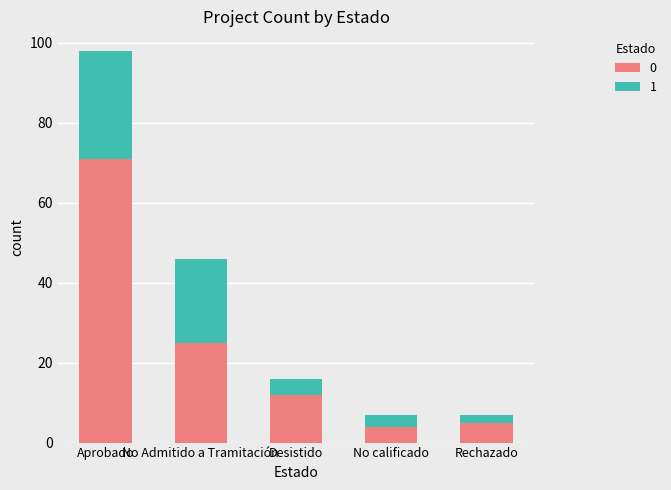

Is it true that 0 equals 4 at Desistido?

False